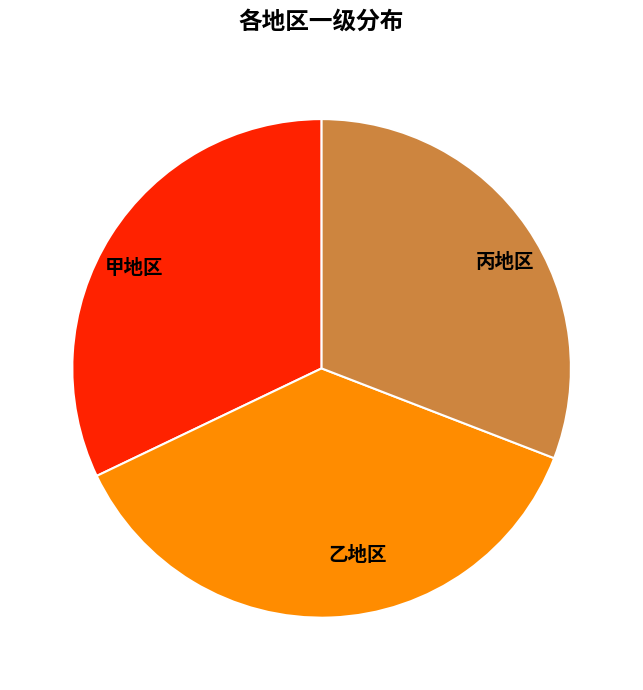

What is the smallest slice in the pie chart?

丙地区